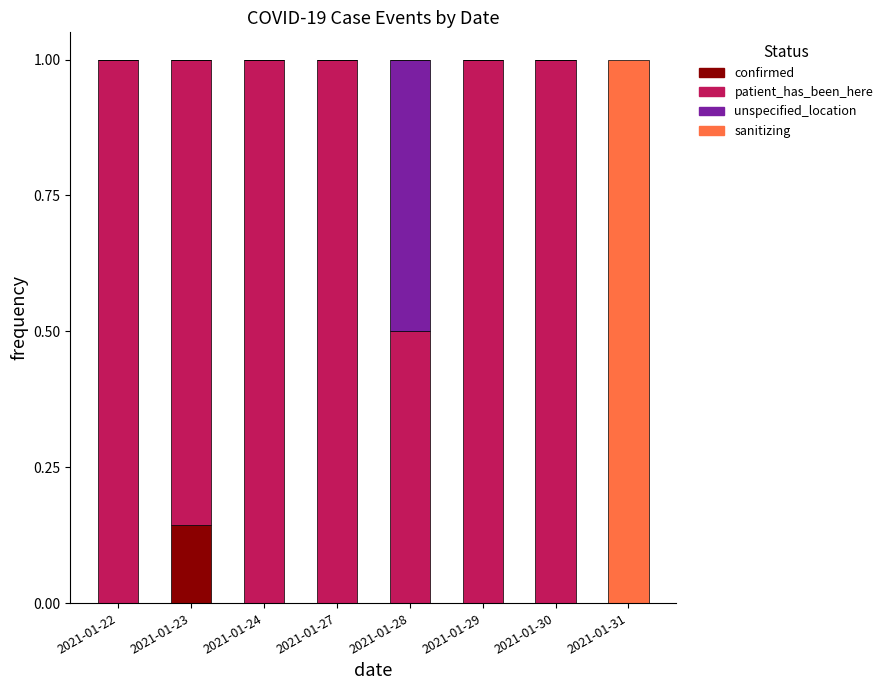

Is it true that confirmed equals 0.0 at 2021-01-31?

True